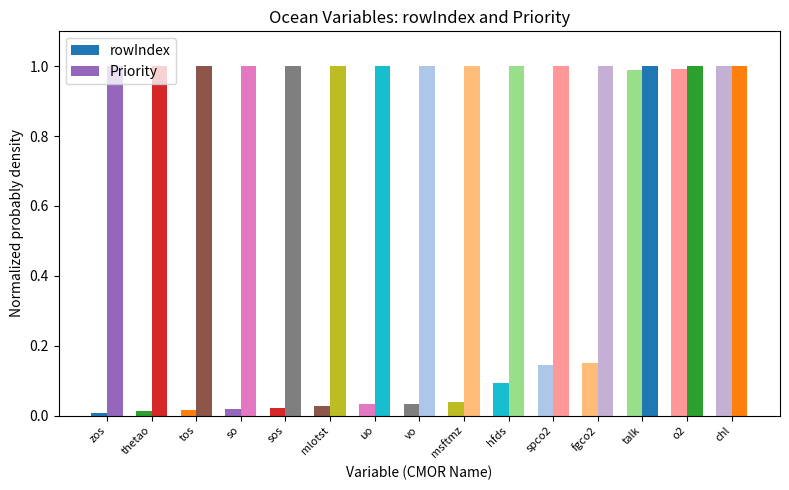

Reading left to right, what are all the values shown in this chart?

rowIndex: zos=0.0	thetao=0.0	tos=0.0	so=0.0	sos=0.0	mlotst=0.0	uo=0.0	vo=0.0	msftmz=0.0	hfds=0.1	spco2=0.1	fgco2=0.2	talk=1.0	o2=1.0	chl=1.0
Priority: zos=1.0	thetao=1.0	tos=1.0	so=1.0	sos=1.0	mlotst=1.0	uo=1.0	vo=1.0	msftmz=1.0	hfds=1.0	spco2=1.0	fgco2=1.0	talk=1.0	o2=1.0	chl=1.0